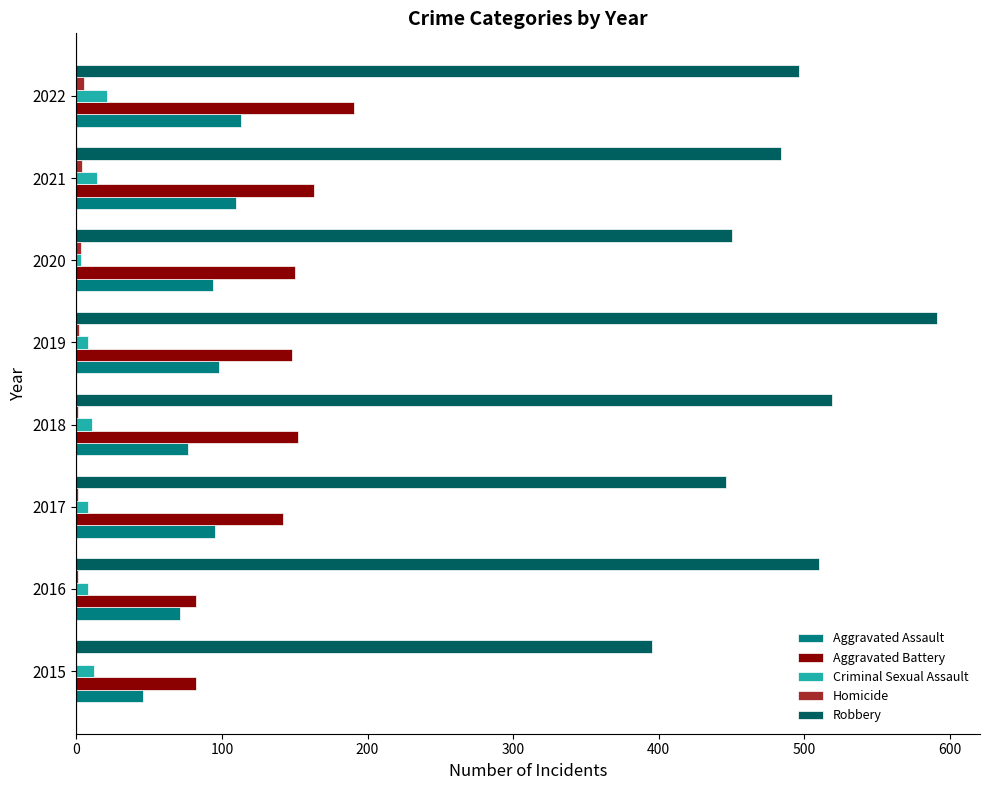

What is the sum of all Criminal Sexual Assault values?

85